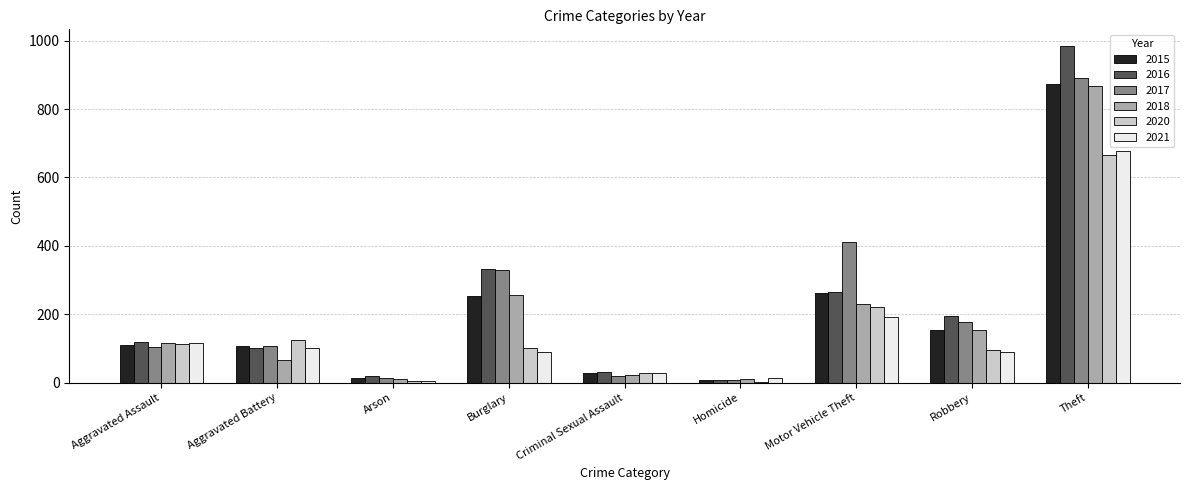

What is the maximum value shown in the chart?

984